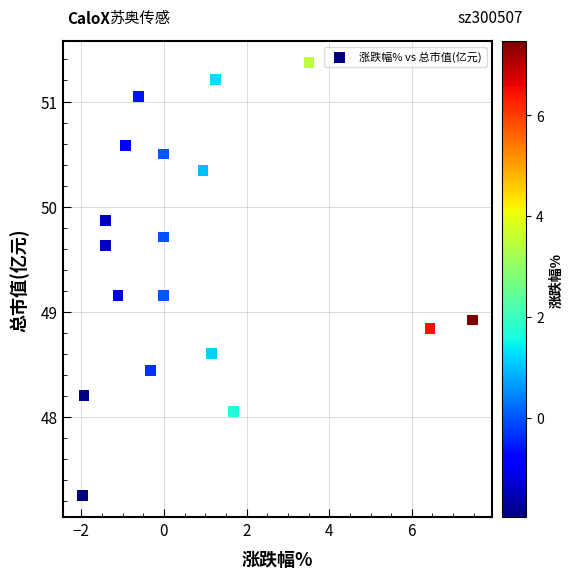

What Y value in the scatter plot is closest to 49?

48.9